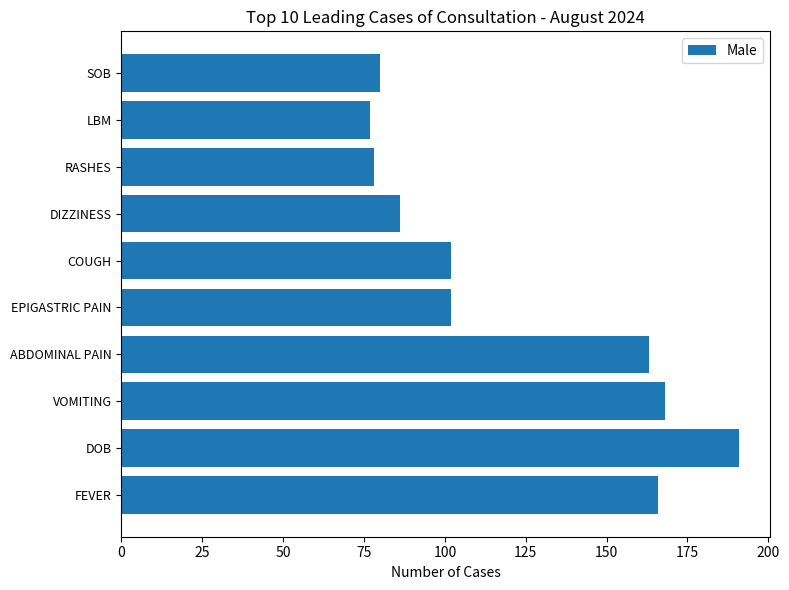

What is the difference between the maximum and second lowest values?

113